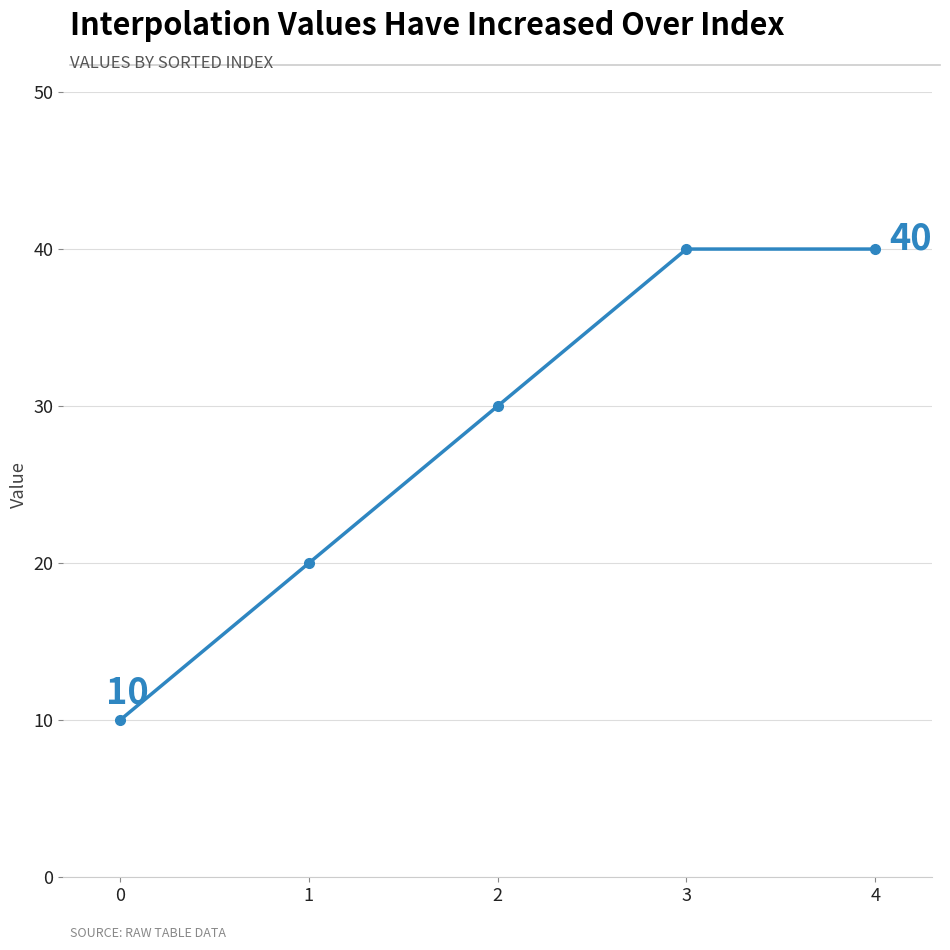

What is the approximate value at 2, to the nearest 5?

30